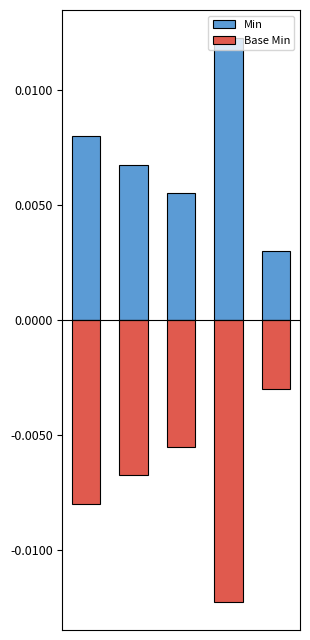

Where is Base Min nearest to the value 0?

4